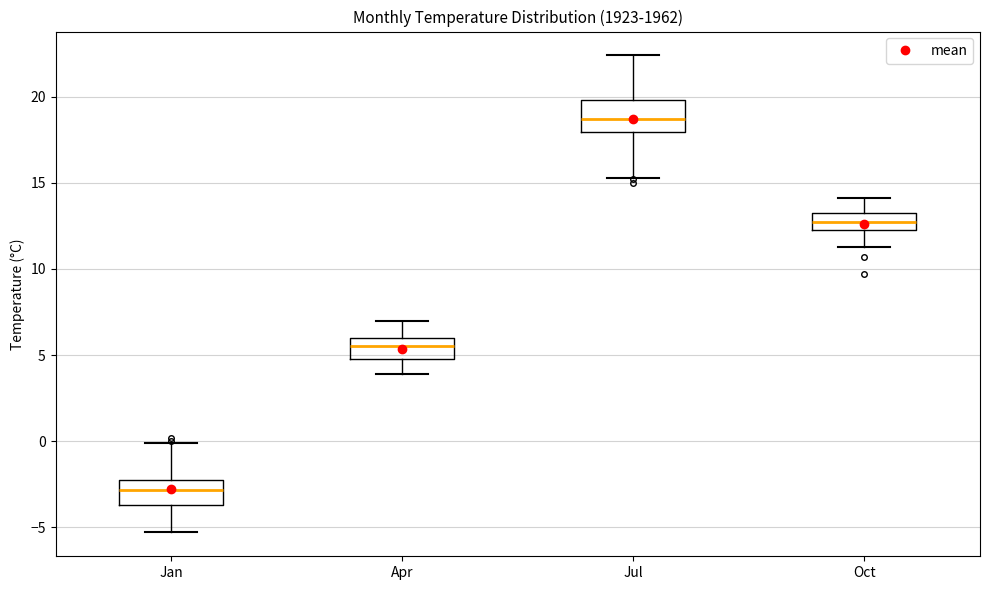

Reading left to right, transcribe this box plot: for each box, give where its median line is, the range the box spans, and where its two whiskers end, as read against the y-axis. The values are not printed on the chart, so give them approximately, as read against the axis.

Jan: median -3.0, box -3.5 to -2.0, whiskers -5.5 to 0.0
Apr: median 5.5, box 5.0 to 6.0, whiskers 4.0 to 7.0
Jul: median 18.5, box 18.0 to 20.0, whiskers 15.5 to 22.5
Oct: median 12.5 (inside the box), box 12.5 to 13.0, whiskers 11.5 to 14.0